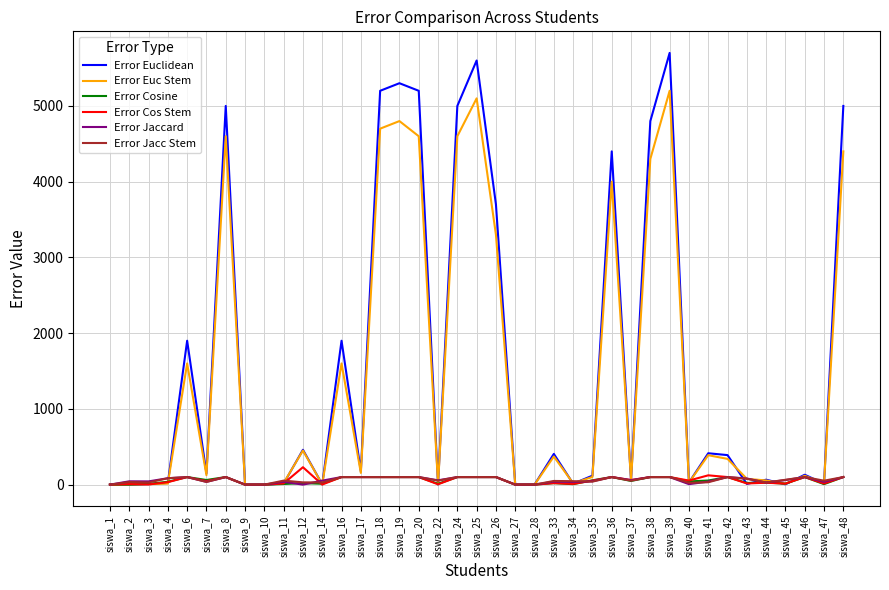

Which series has the widest spread of values?

Error Euclidean